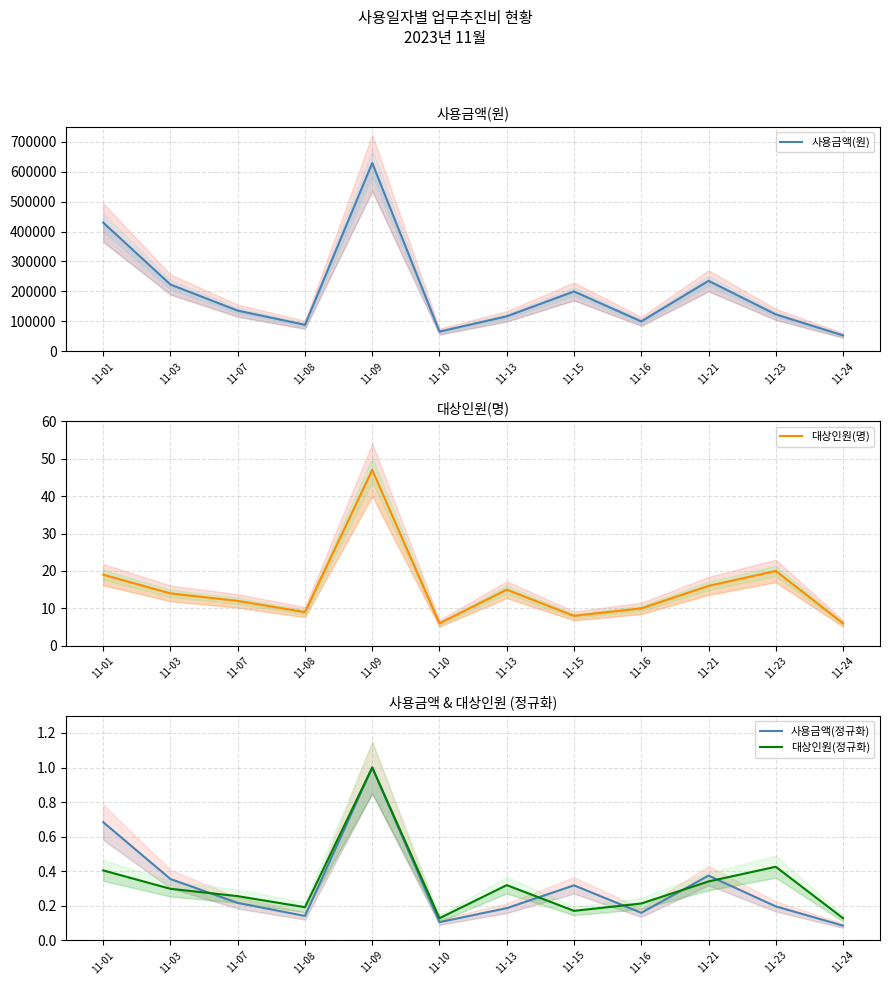

At 11-16, list the series in order from smallest to largest.

사용금액(정규화), 대상인원(정규화), 대상인원(명), 사용금액(원)